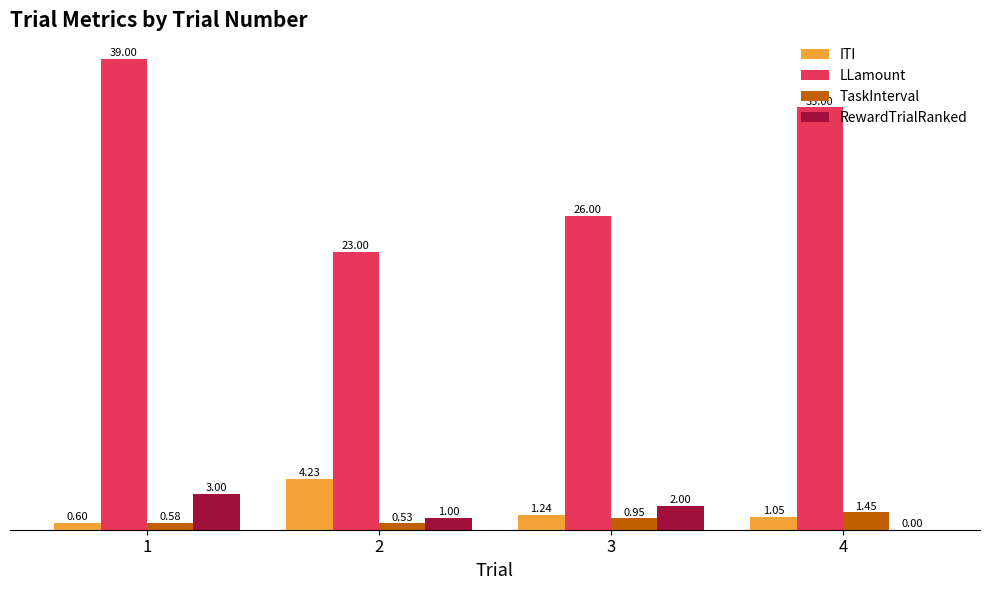

Which series has the widest spread of values?

LLamount